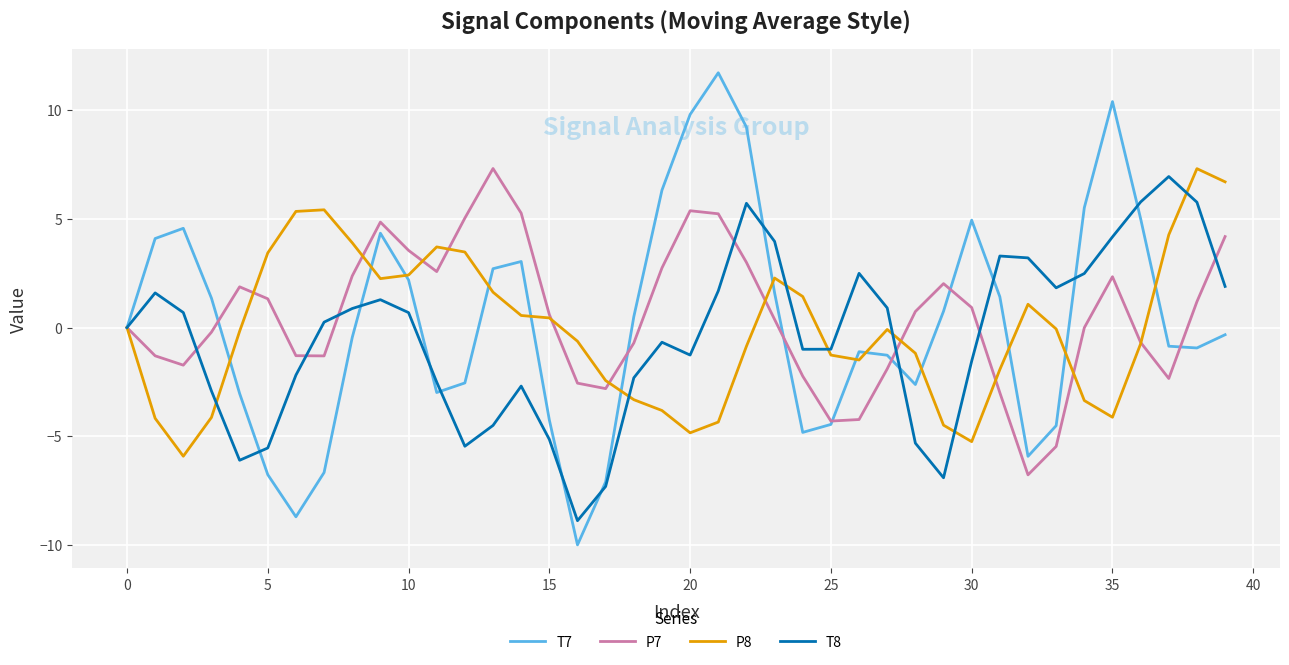

Which series has the widest spread of values?

T7